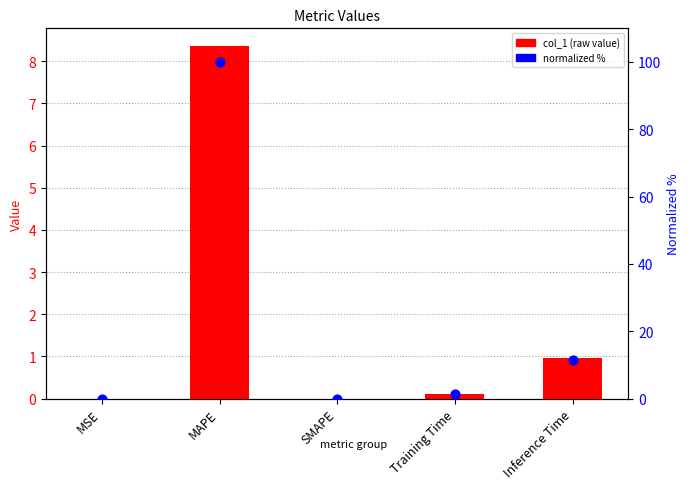

What are all the series names shown in the legend?

col_1, normalized %